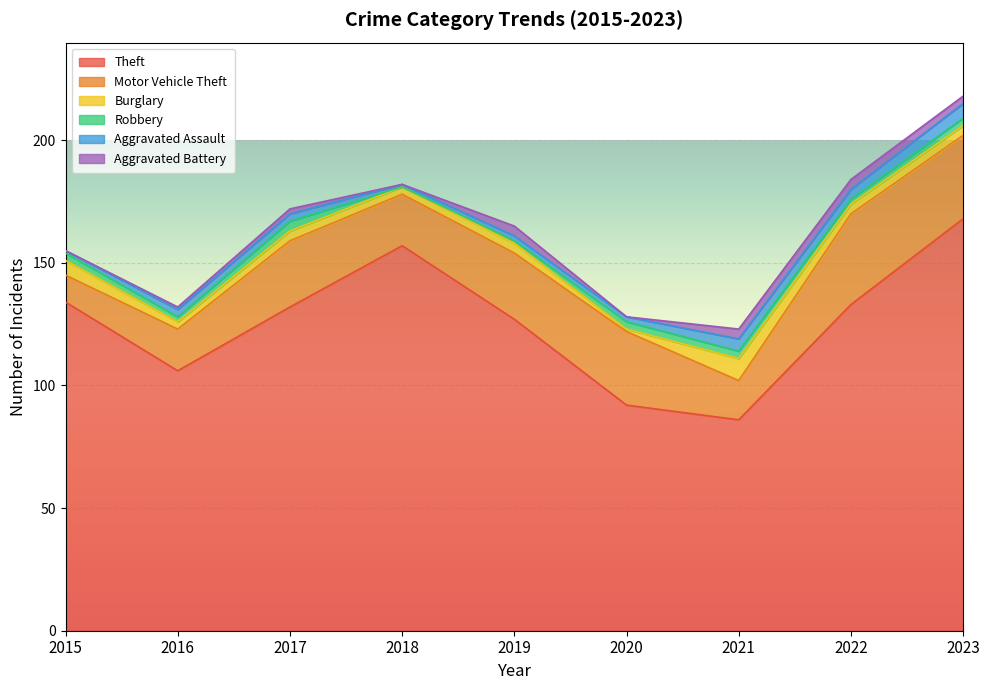

At which category does the chart reach its minimum across all series?

2018